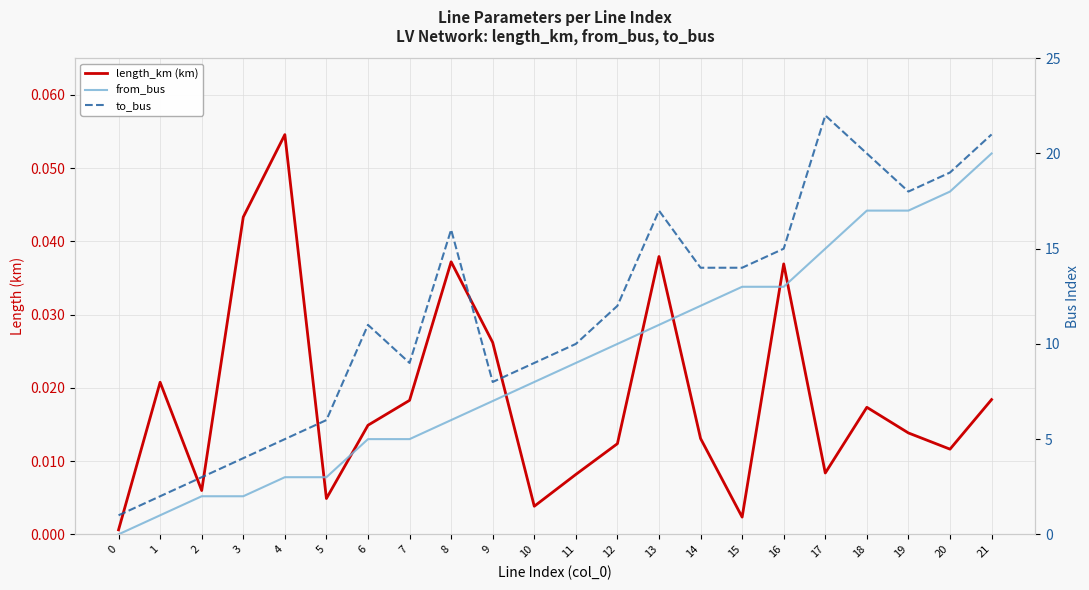

How many lines are shown in the chart?

3